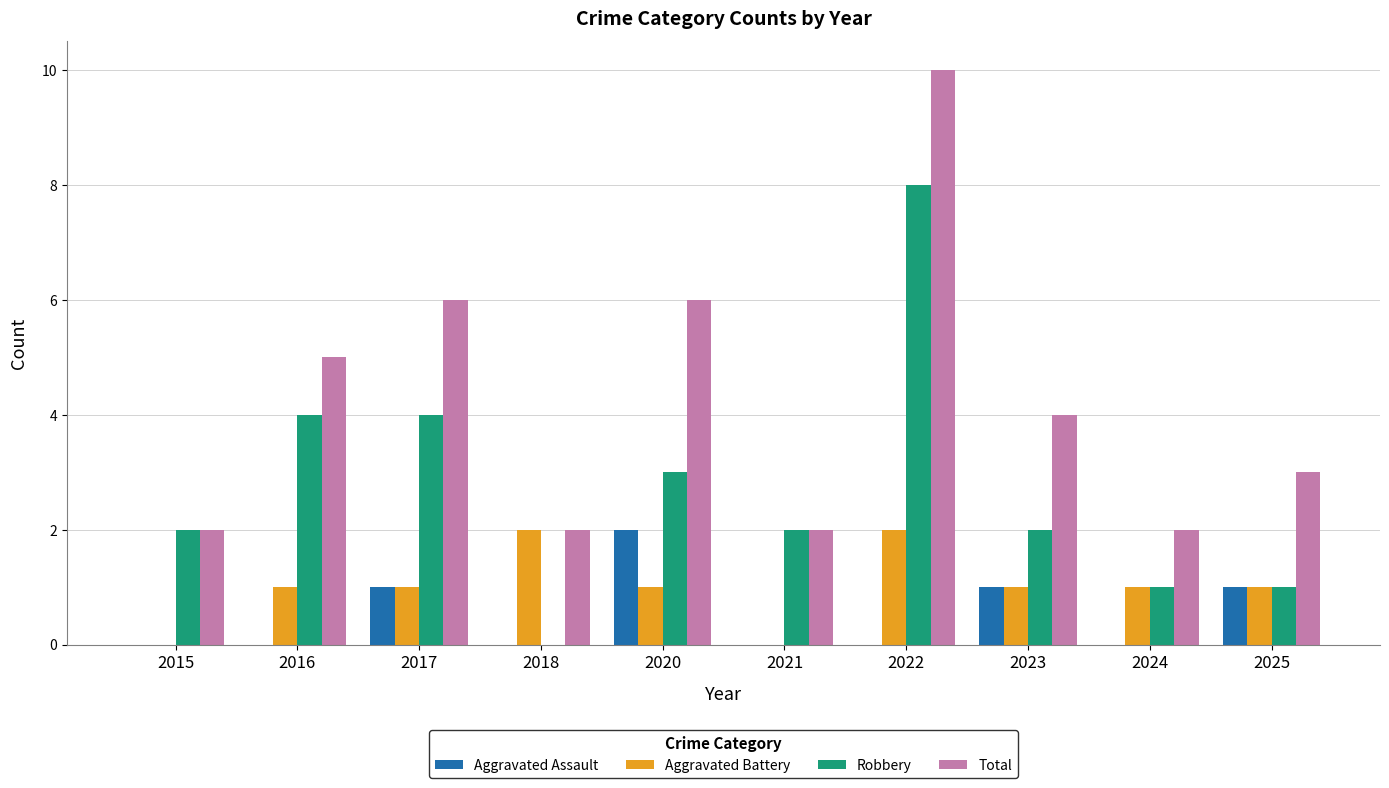

Which label corresponds to the largest value in the chart?

2022